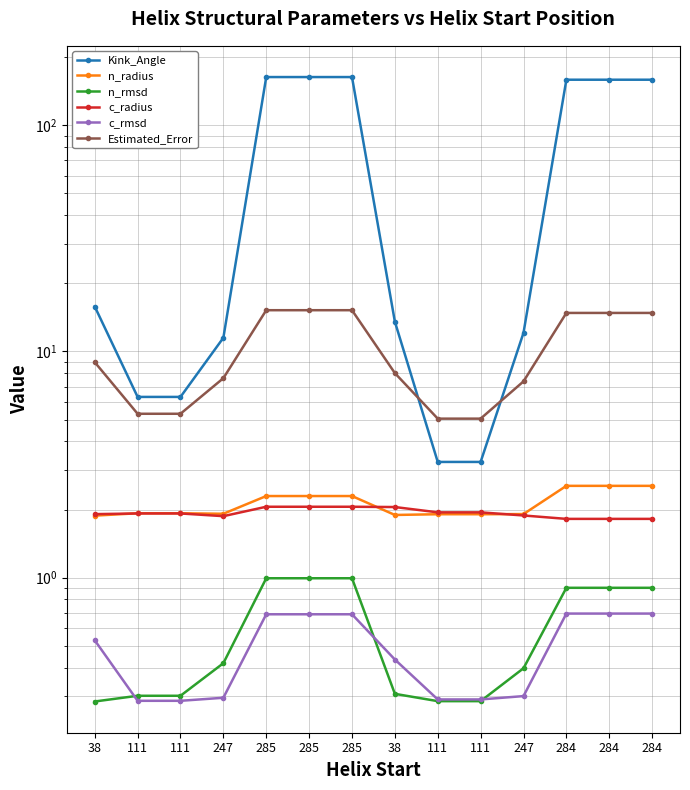

How many distinct data groups are displayed?

6